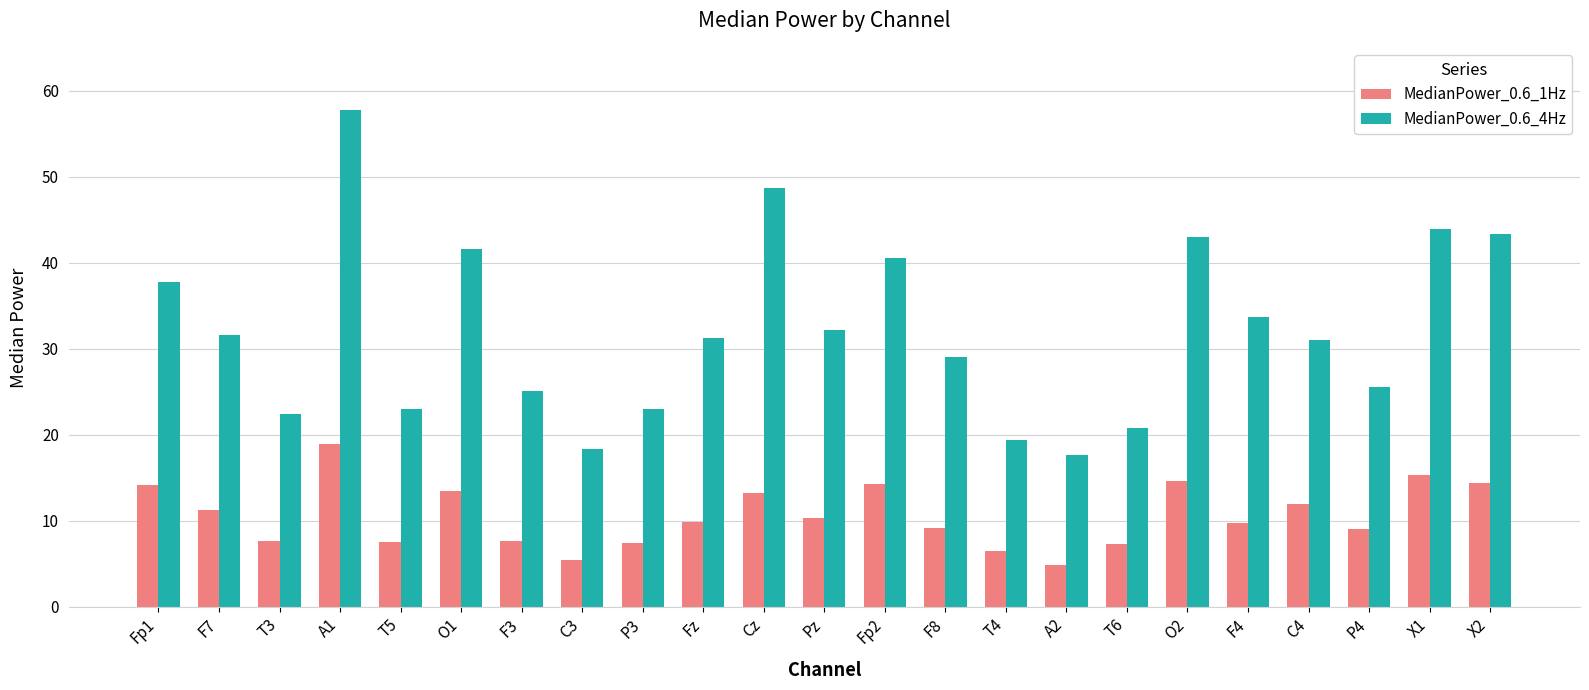

Are the bars grouped side by side (vs. stacked)?

Yes